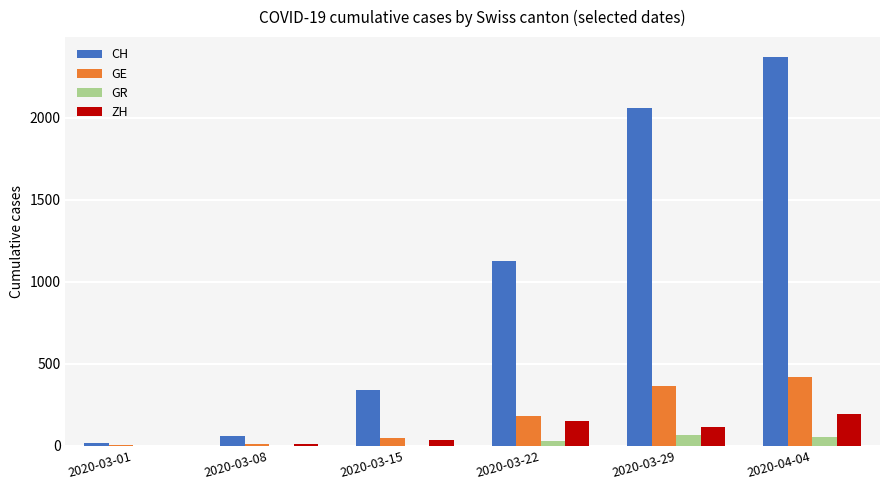

Where is CH nearest to the value 1195?

2020-03-22